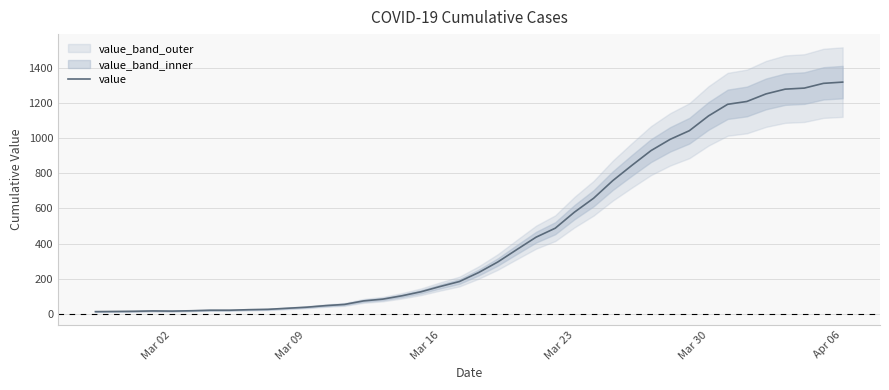

What is the maximum value for value?

1317